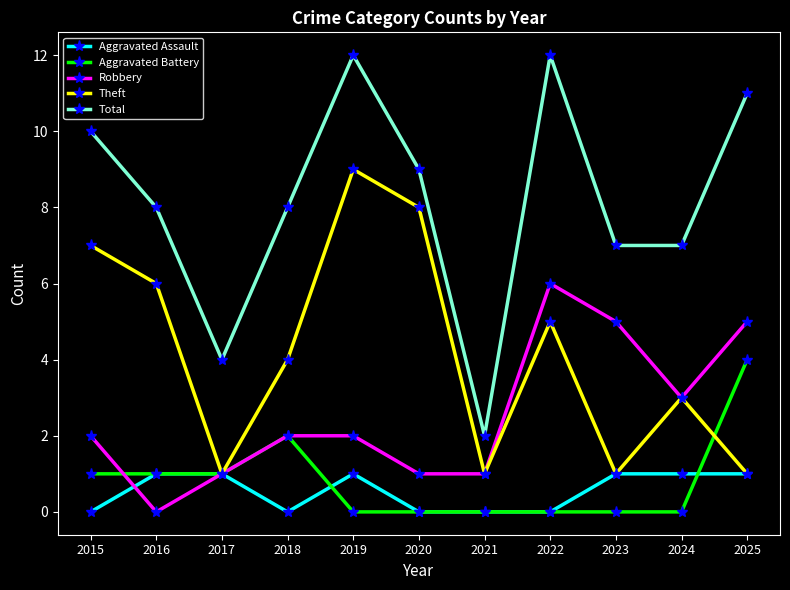

The value of Robbery at 2020 is 1. True or false?

True